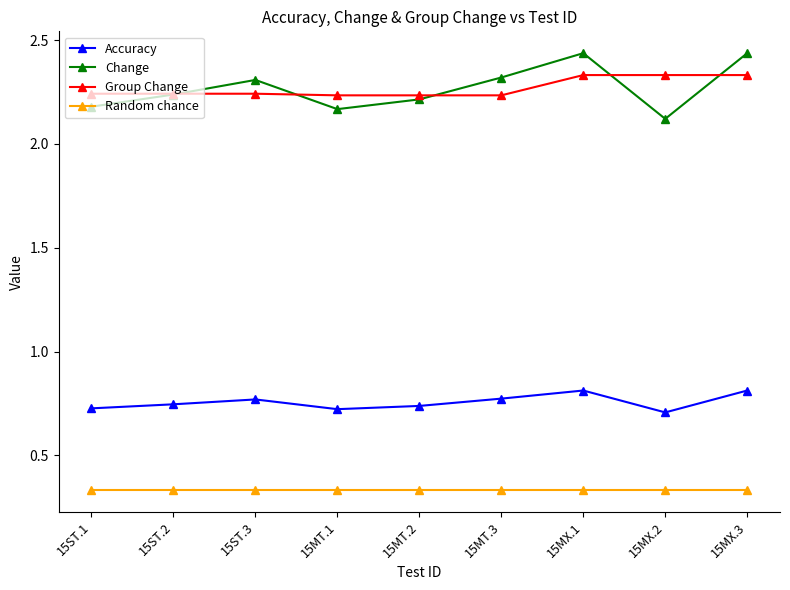

True or false: Group Change and Accuracy cross at least once.

False